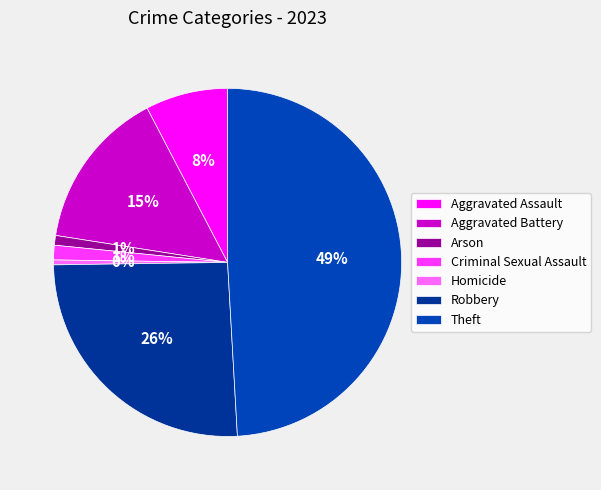

The Aggravated Battery slice represents 27% of the pie. True or false?

False